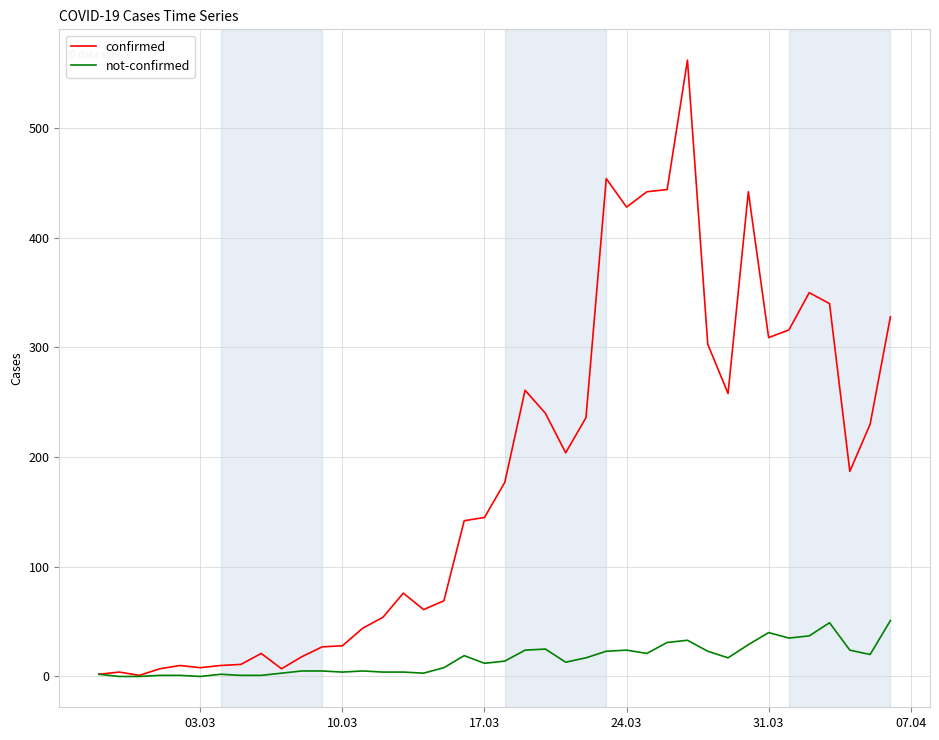

What is the difference between the second highest and second lowest values in the confirmed series?

452